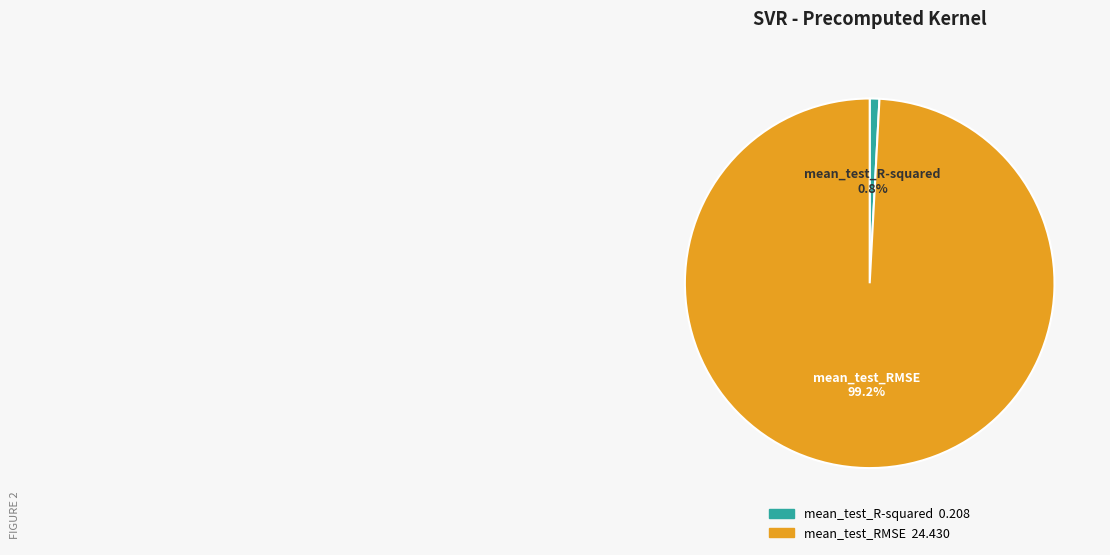

Which has a higher value, mean_test_R-squared or mean_test_RMSE?

mean_test_RMSE